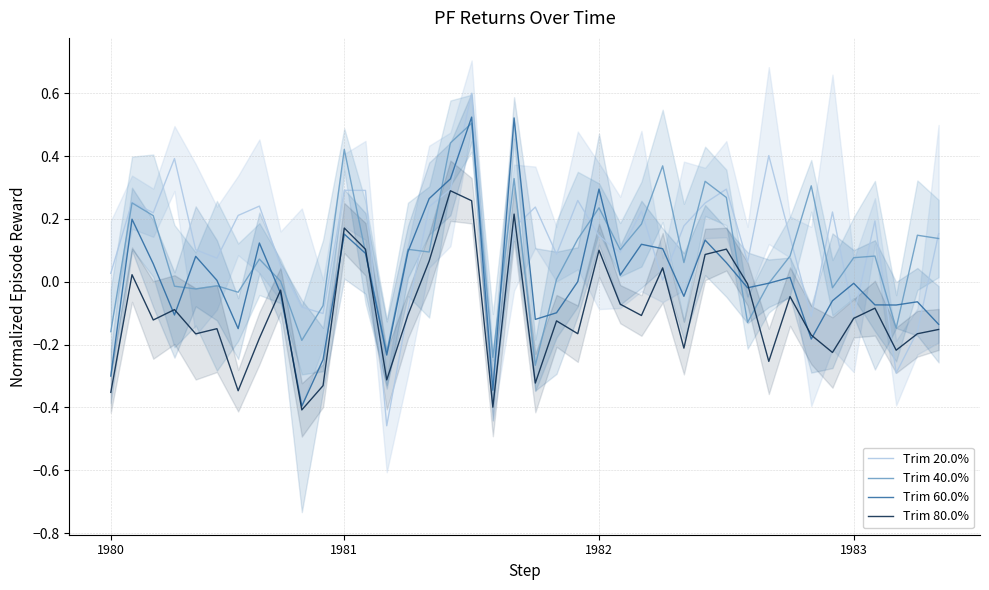

The value of Trim 80.0% at 1982 is 0.1. True or false?

True